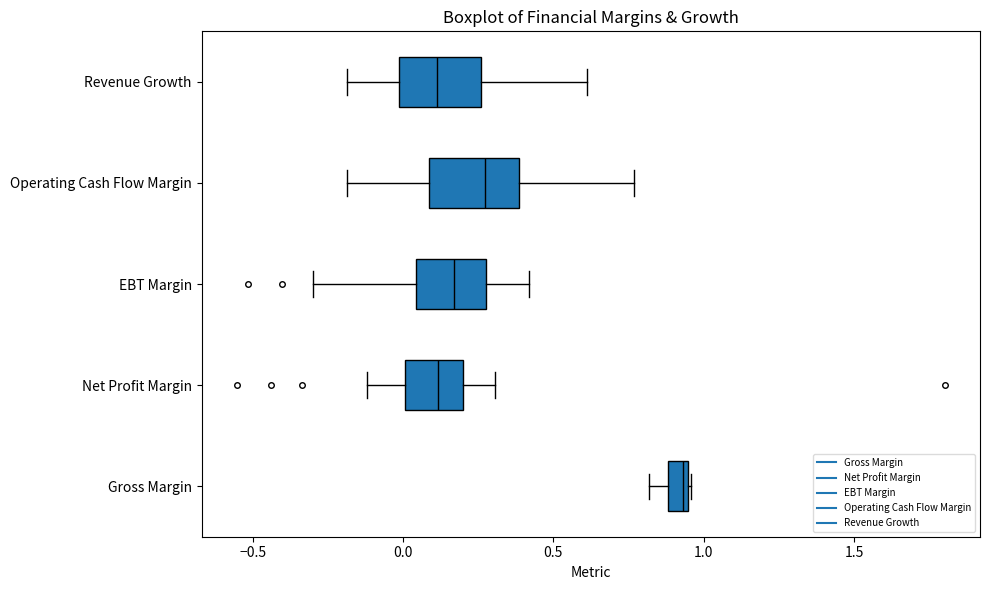

Where does the left whisker of the box for Revenue Growth end on the x-axis? The values are not printed on the chart, so give them approximately, as read against the axis.

-0.20